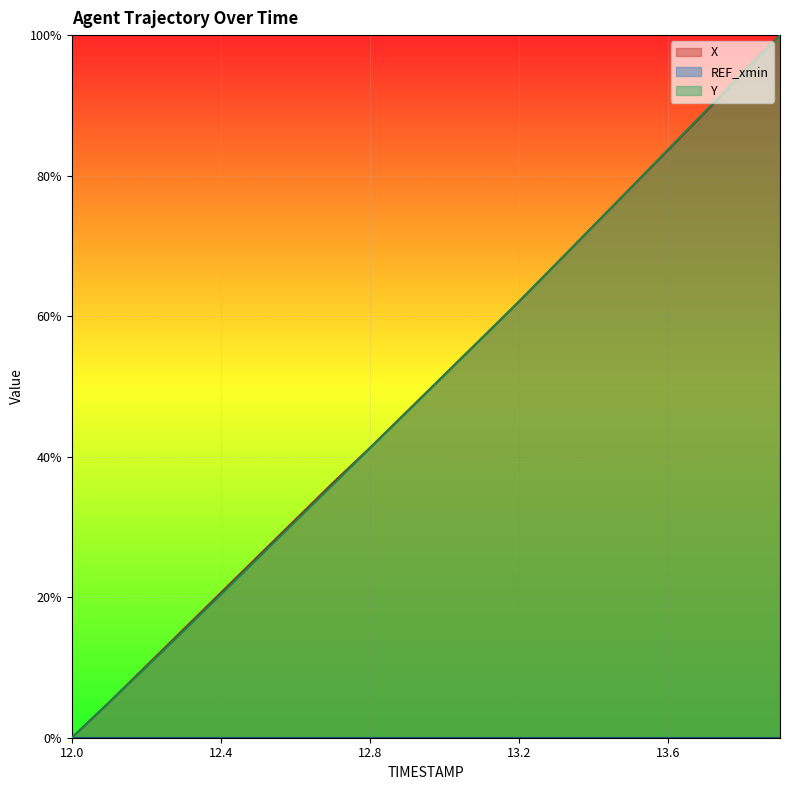

List the labels in order of Y value, smallest first.

12.0, 12.1, 12.2, 12.3, 12.4, 12.5, 12.6, 12.7, 12.8, 12.9, 13.0, 13.1, 13.2, 13.3, 13.4, 13.5, 13.6, 13.7, 13.8, 13.9